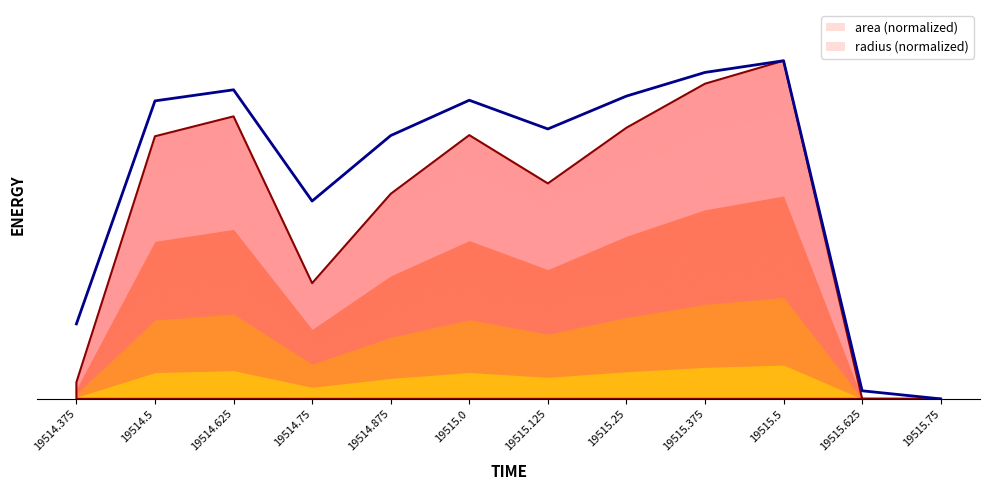

What position from the left is 19515.125?

7